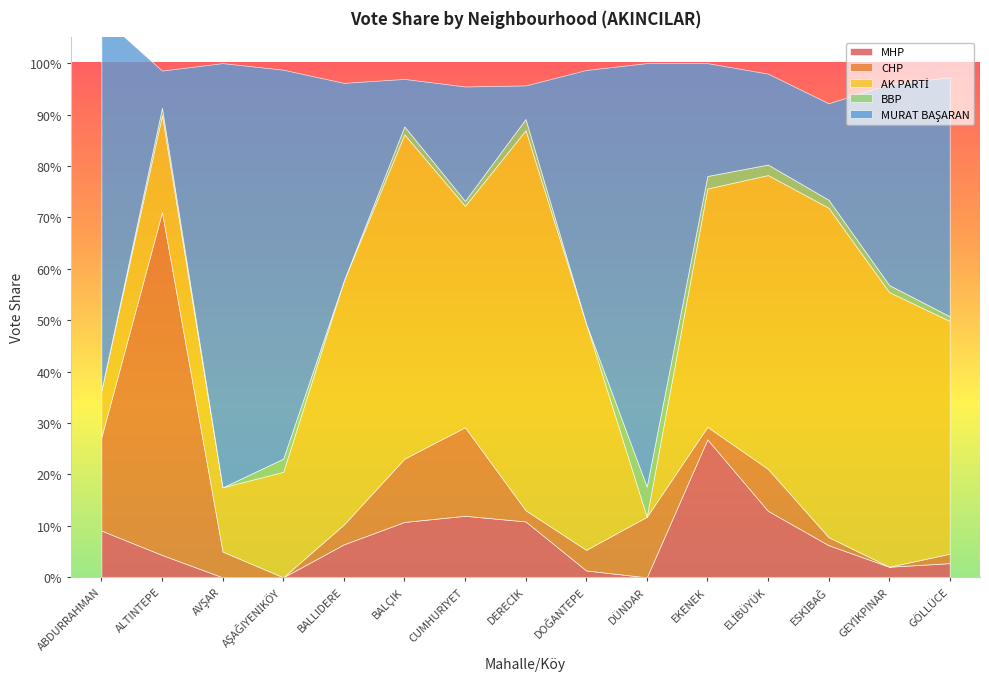

At which label does CHP reach its minimum?

AŞAĞIYENİKÖY